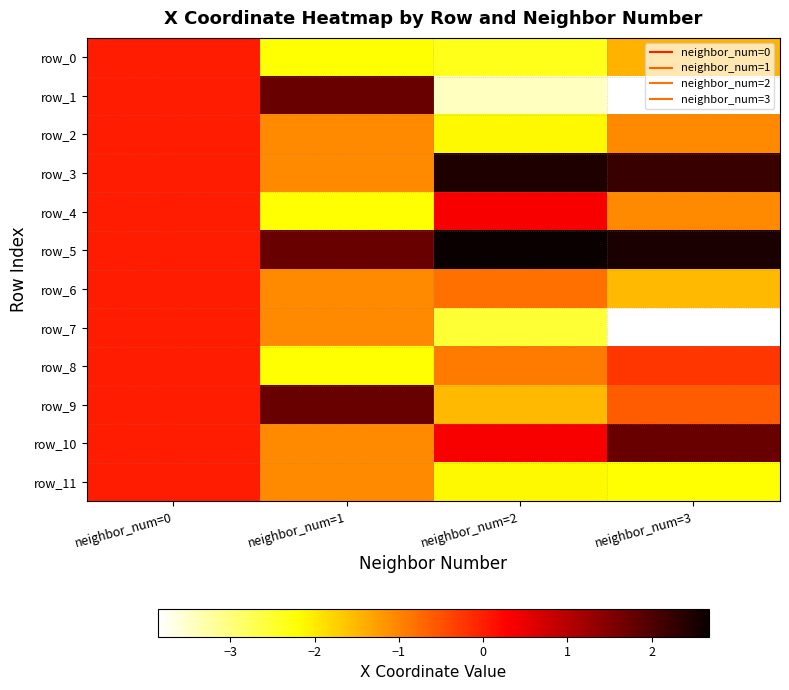

At which label is row_0 closest to -1?

neighbor_num=3